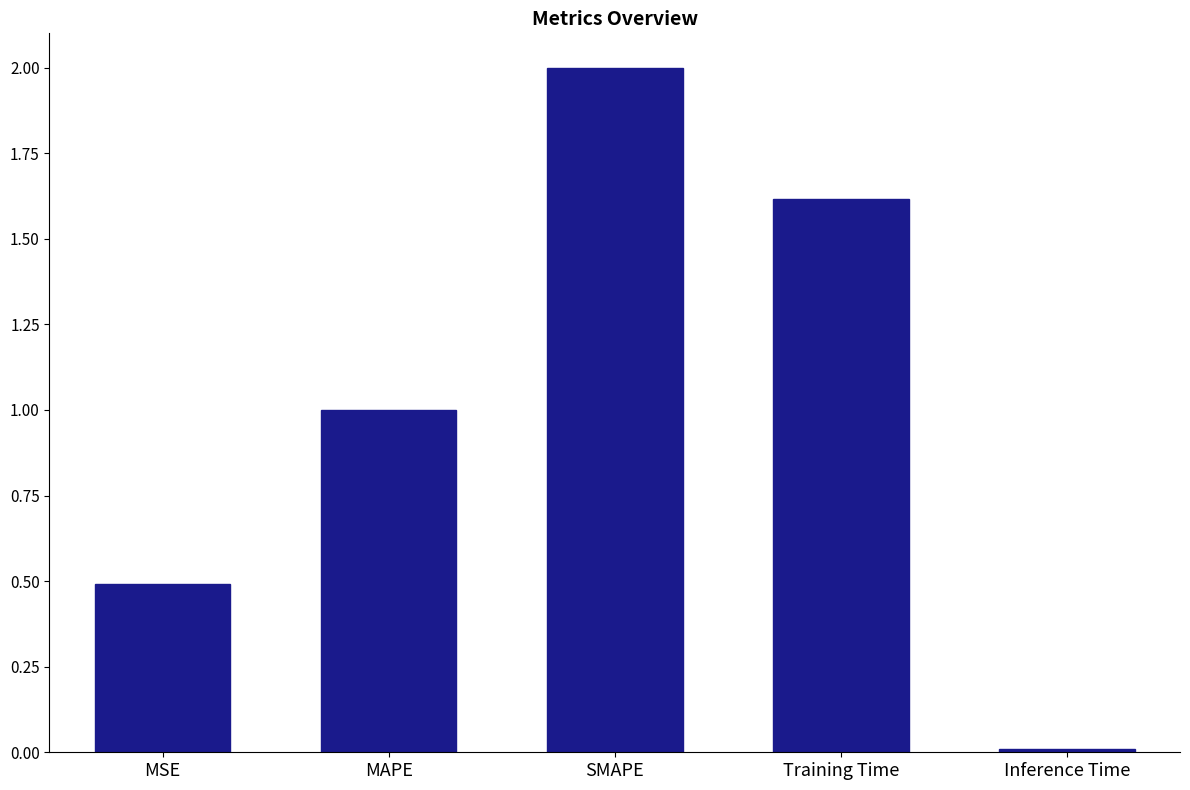

What is the ratio of the value at MSE to the value at MAPE?

0.5